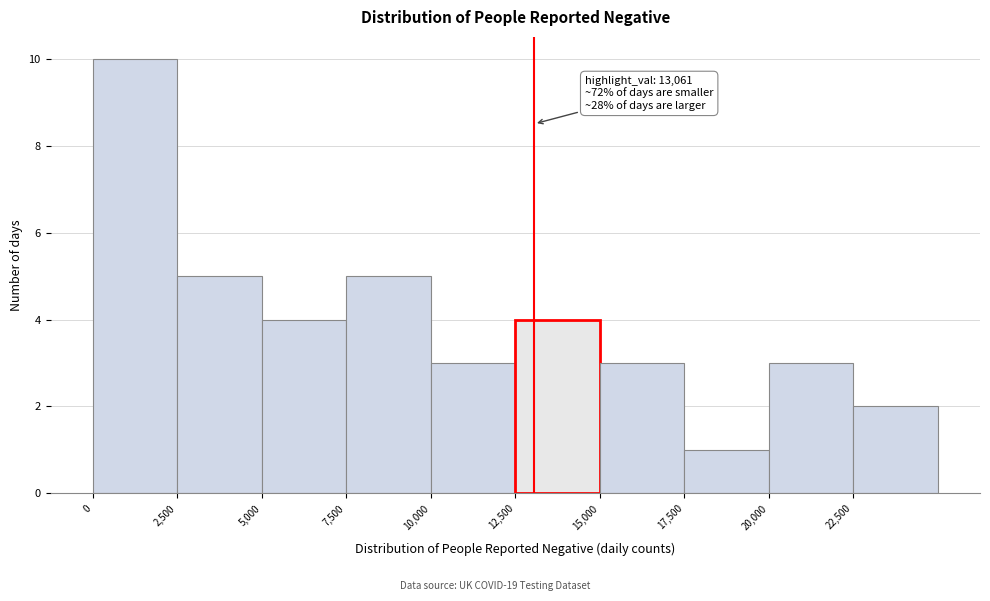

Over which range of the x-axis is the bar tallest?

0 to 2500